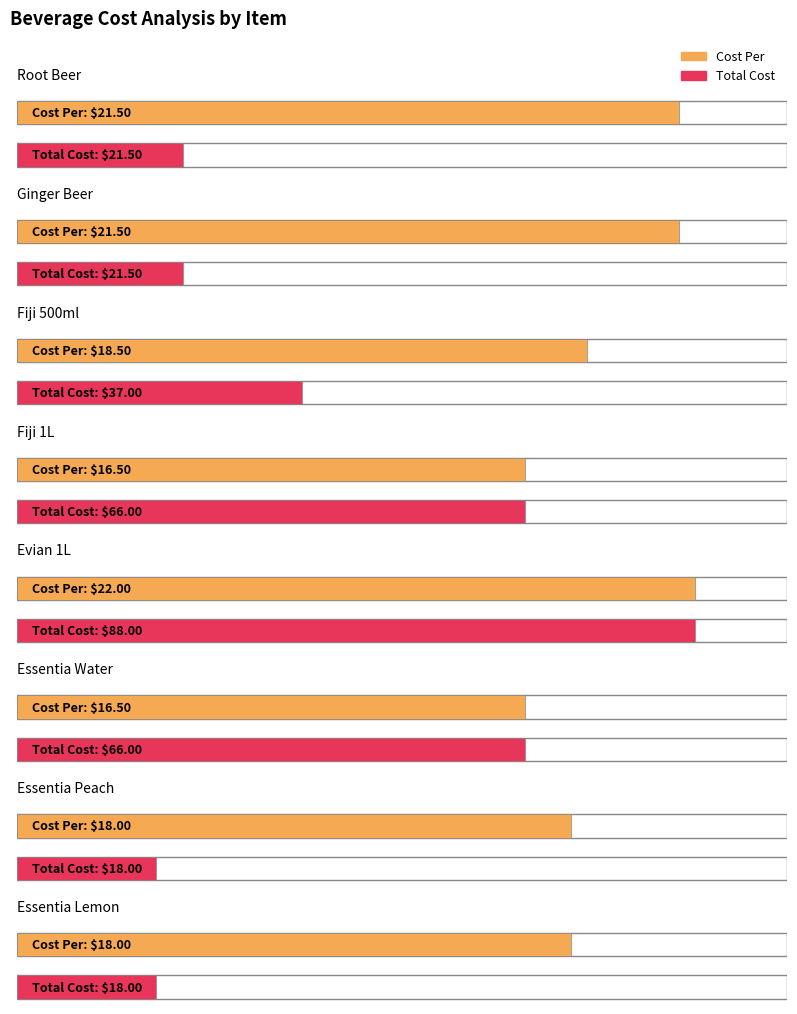

Reading right to left, what are all the values shown in this chart?

Cost Per: 18.0	18.0	16.5	22.0	16.5	18.5	21.5	21.5
Total Cost: 18.0	18.0	66.0	88.0	66.0	37.0	21.5	21.5